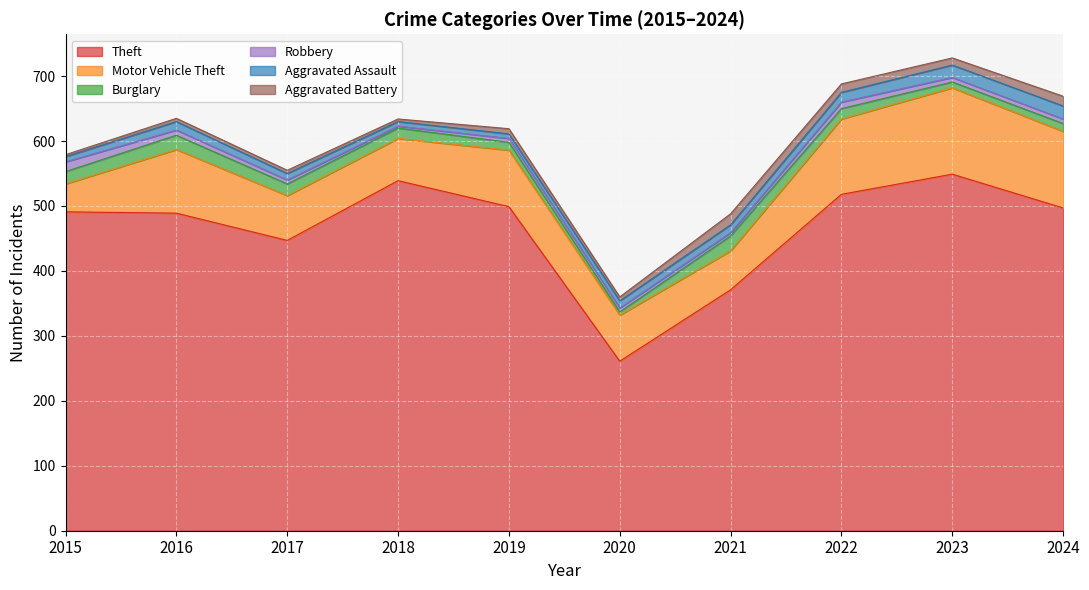

Reading left to right, list all the values displayed in this chart.

Theft: 2015=491	2016=489	2017=447	2018=539	2019=499	2020=261	2021=371	2022=518	2023=549	2024=497
Motor Vehicle Theft: 2015=43	2016=98	2017=69	2018=65	2019=87	2020=71	2021=60	2022=116	2023=133	2024=118
Burglary: 2015=19	2016=22	2017=18	2018=16	2019=12	2020=5	2021=23	2022=16	2023=9	2024=12
Robbery: 2015=15	2016=8	2017=6	2018=3	2019=6	2020=6	2021=5	2022=10	2023=7	2024=7
Aggravated Assault: 2015=8	2016=13	2017=10	2018=7	2019=7	2020=11	2021=12	2022=15	2023=19	2024=20
Aggravated Battery: 2015=3	2016=5	2017=5	2018=4	2019=8	2020=6	2021=17	2022=13	2023=11	2024=15